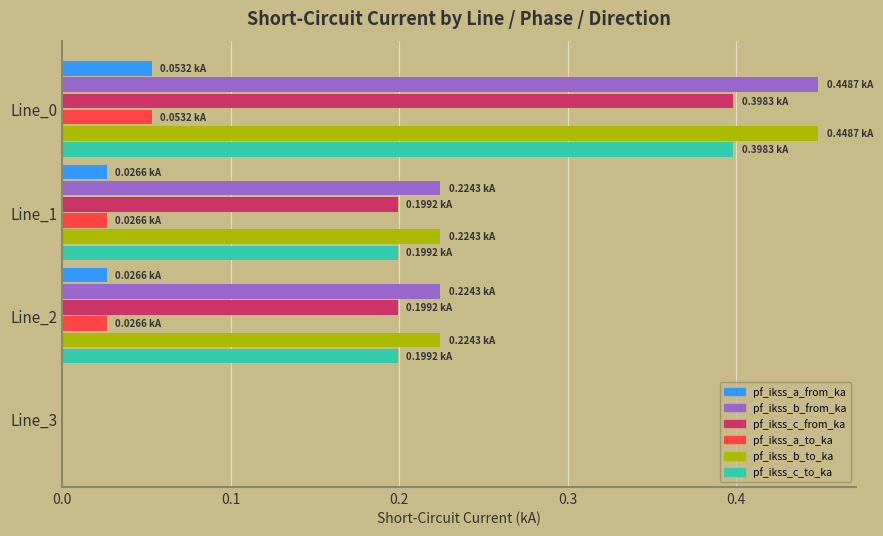

Is the value of pf_ikss_b_from_ka at Line_1 greater than the value of pf_ikss_c_to_ka at Line_0?

No